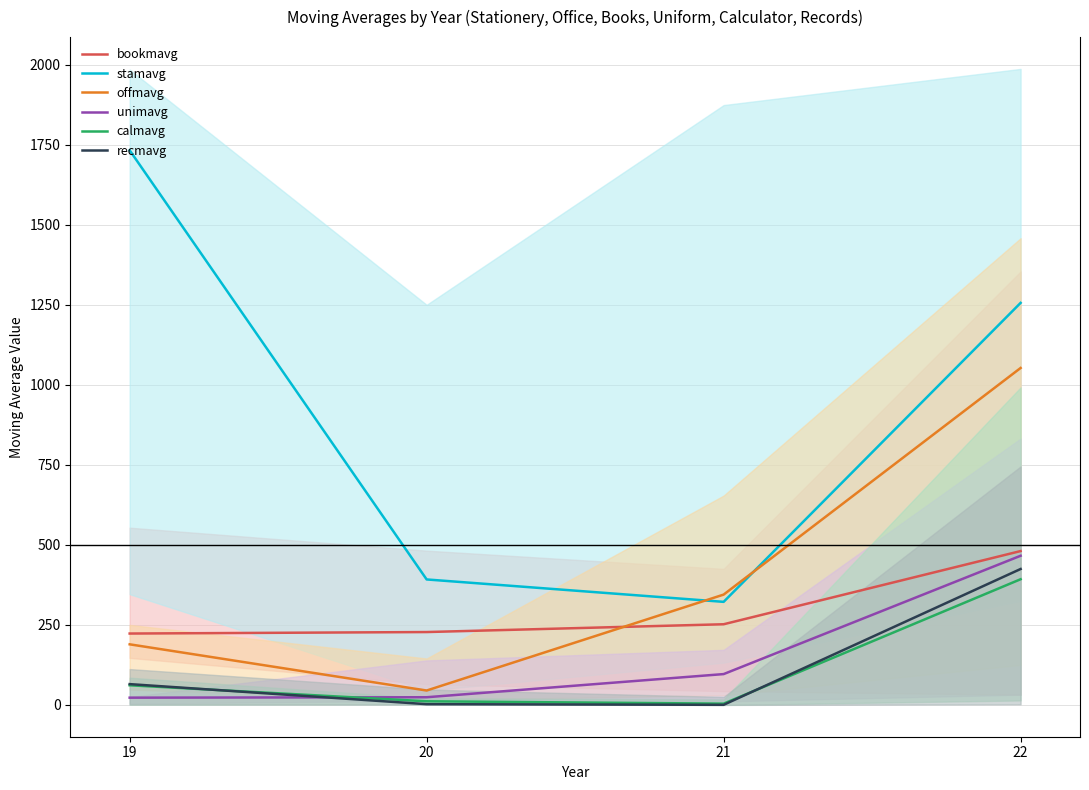

What are all the series names shown in the legend?

bookmavg, stamavg, offmavg, unimavg, calmavg, recmavg